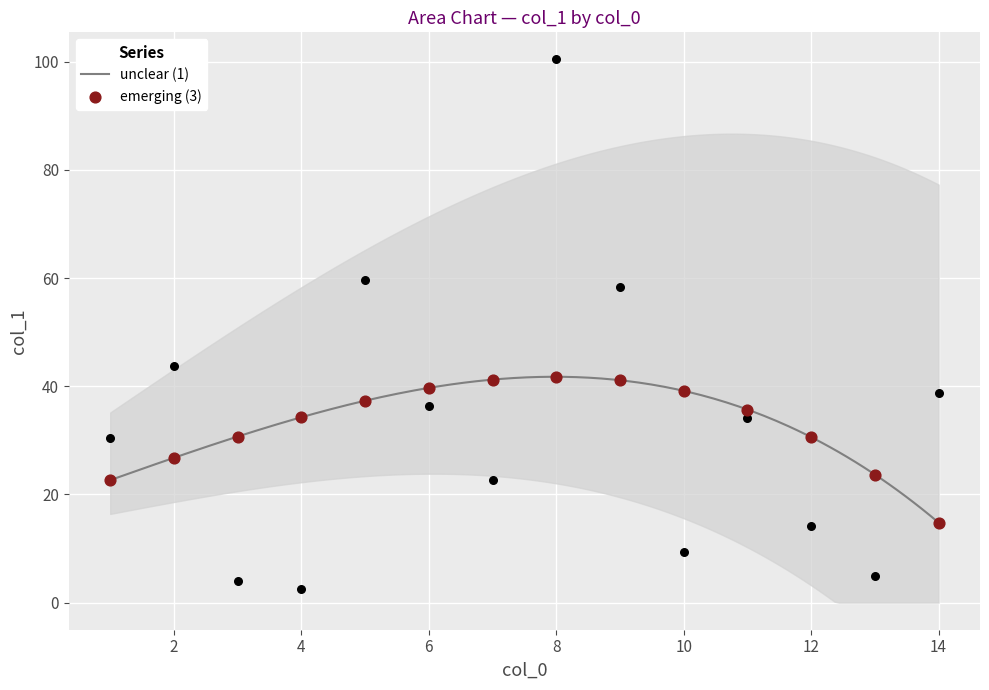

What is the change in value from 1 to 10?

-21.1